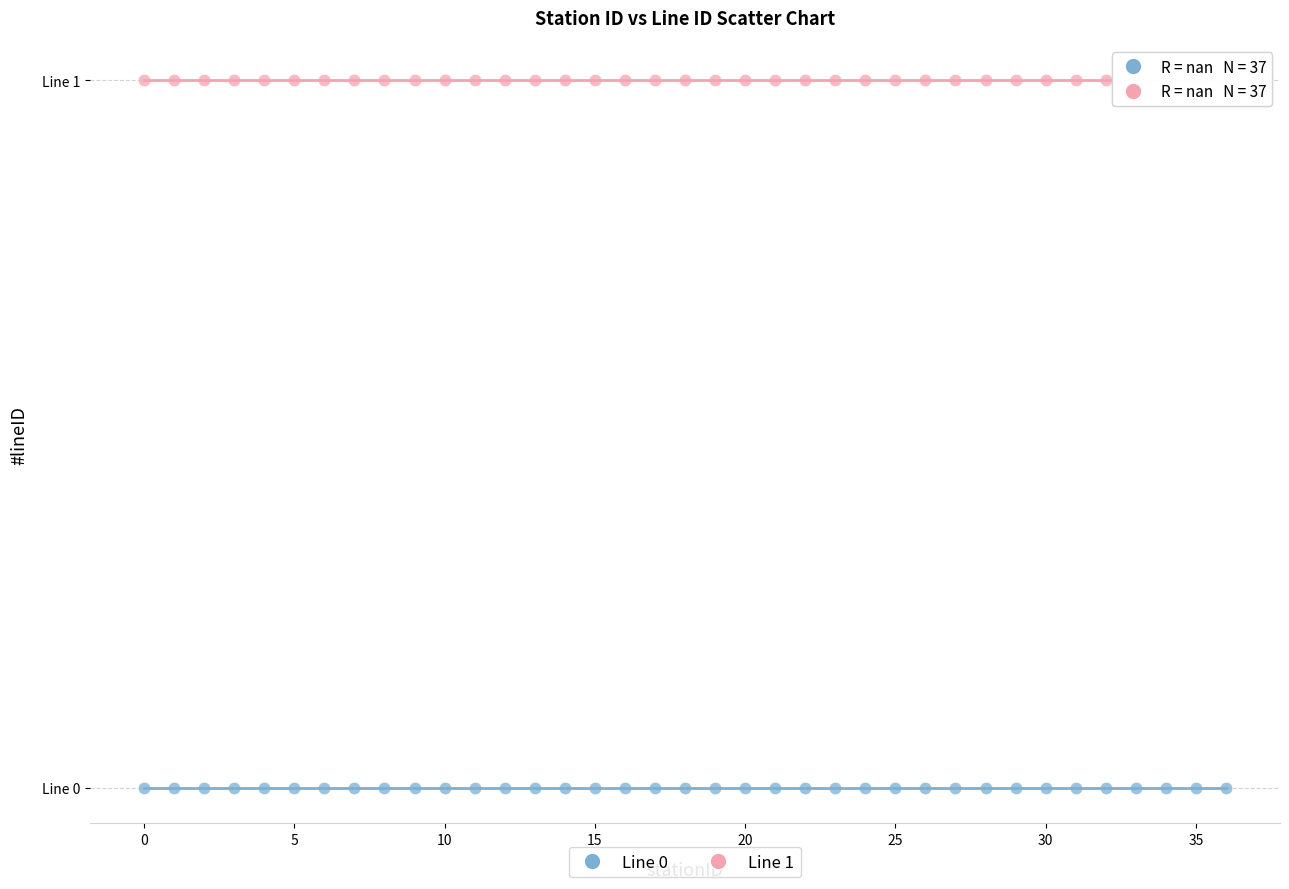

What are all the series names shown in the legend?

Line 0, Line 1